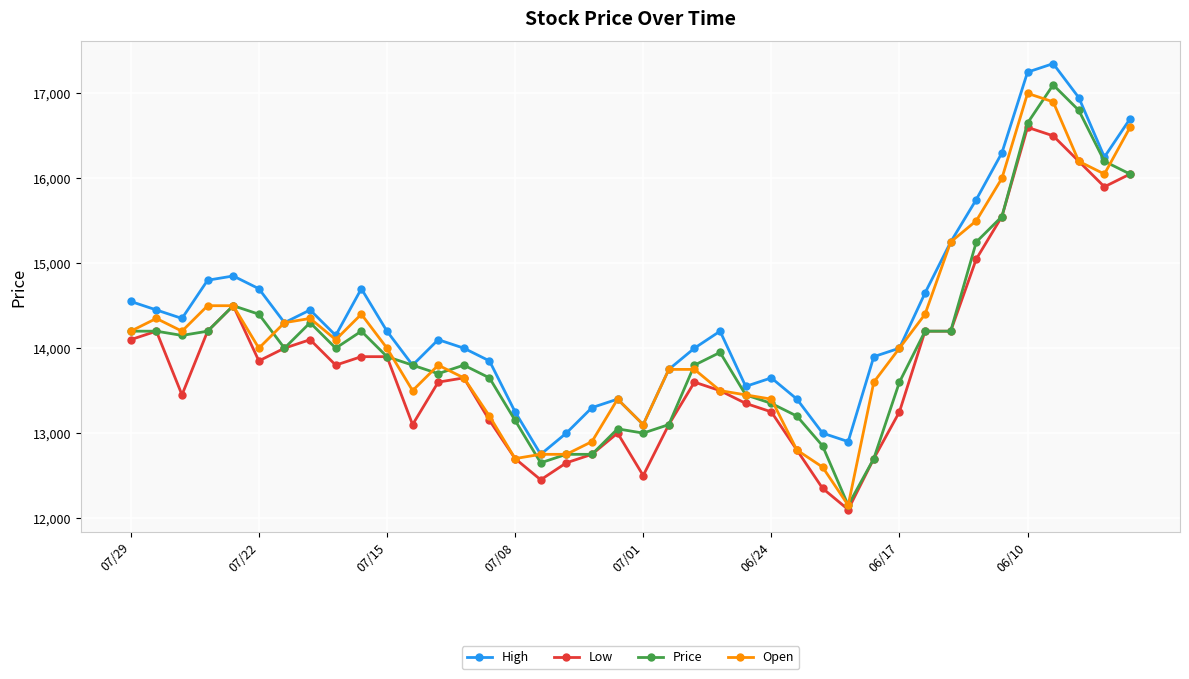

Which series has the largest range (max minus min)?

Price